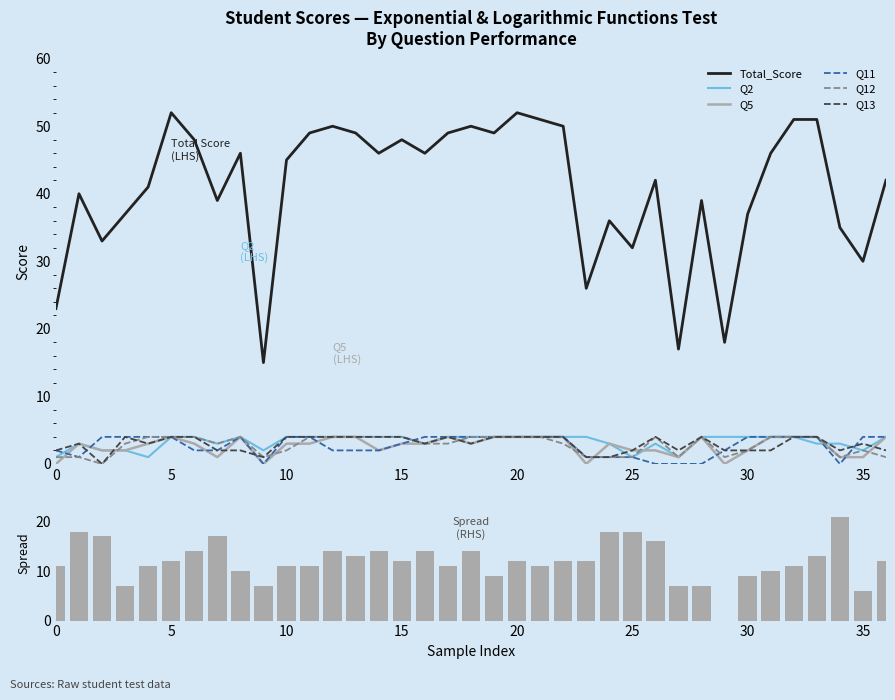

What is the label of the 33rd bar from the left?

32